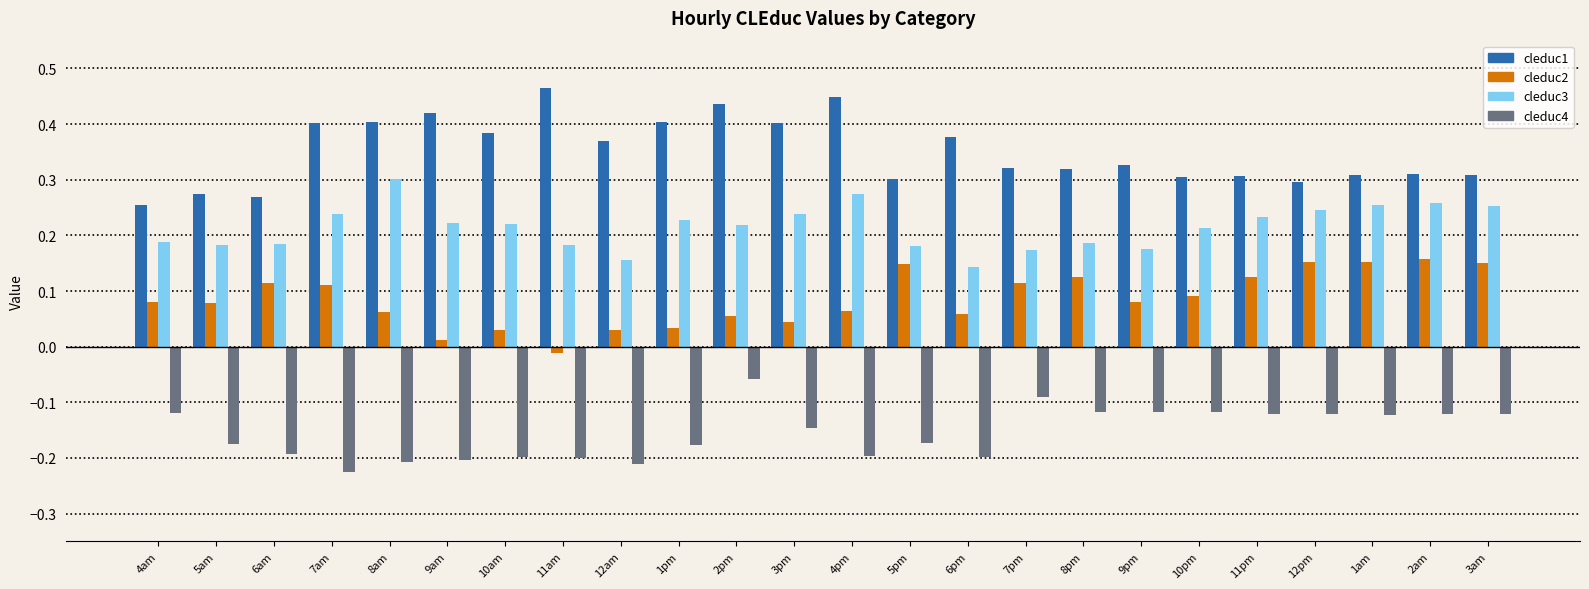

At which label does cleduc3 reach its peak?

8am